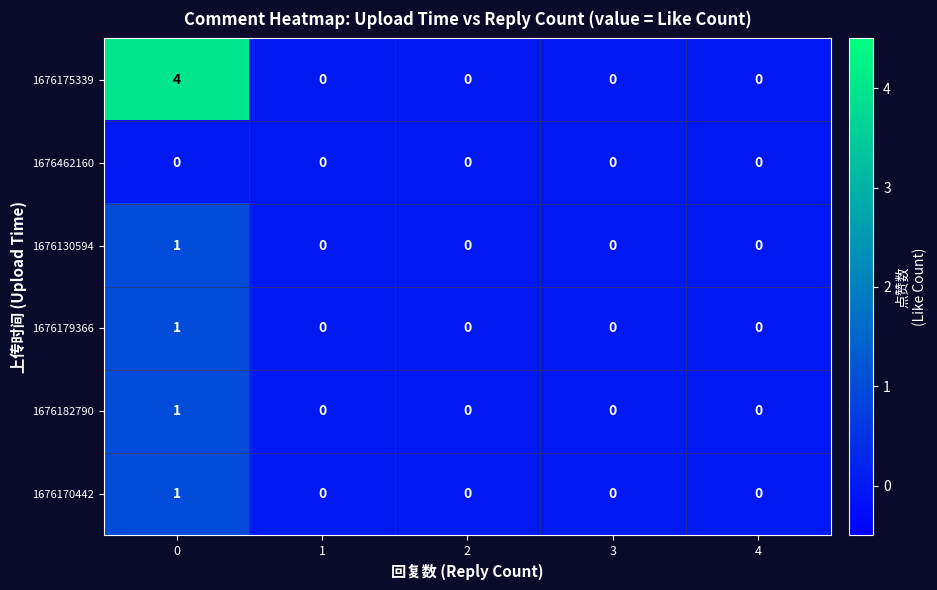

Which series changed the most between 0 and 1?

1676175339